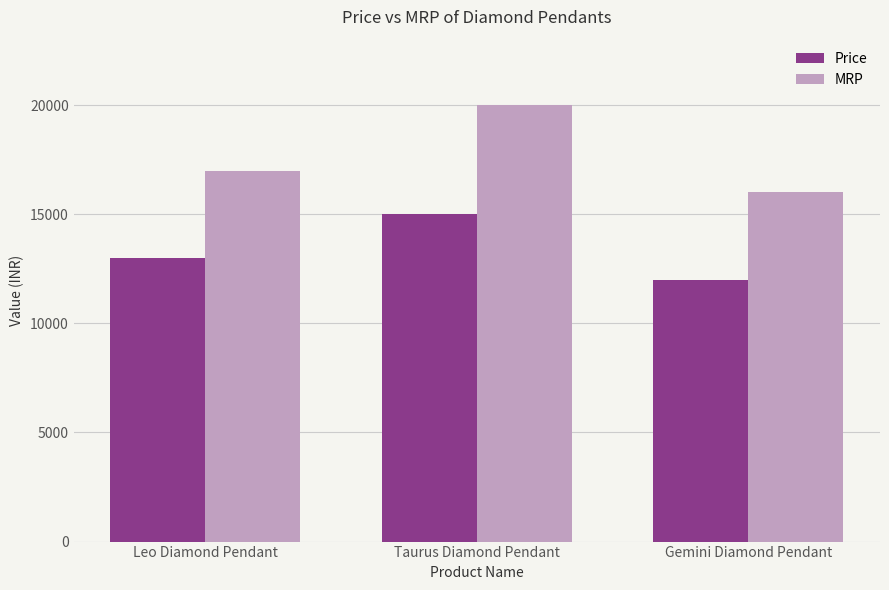

How many Price values are between 12000 and 15000?

3